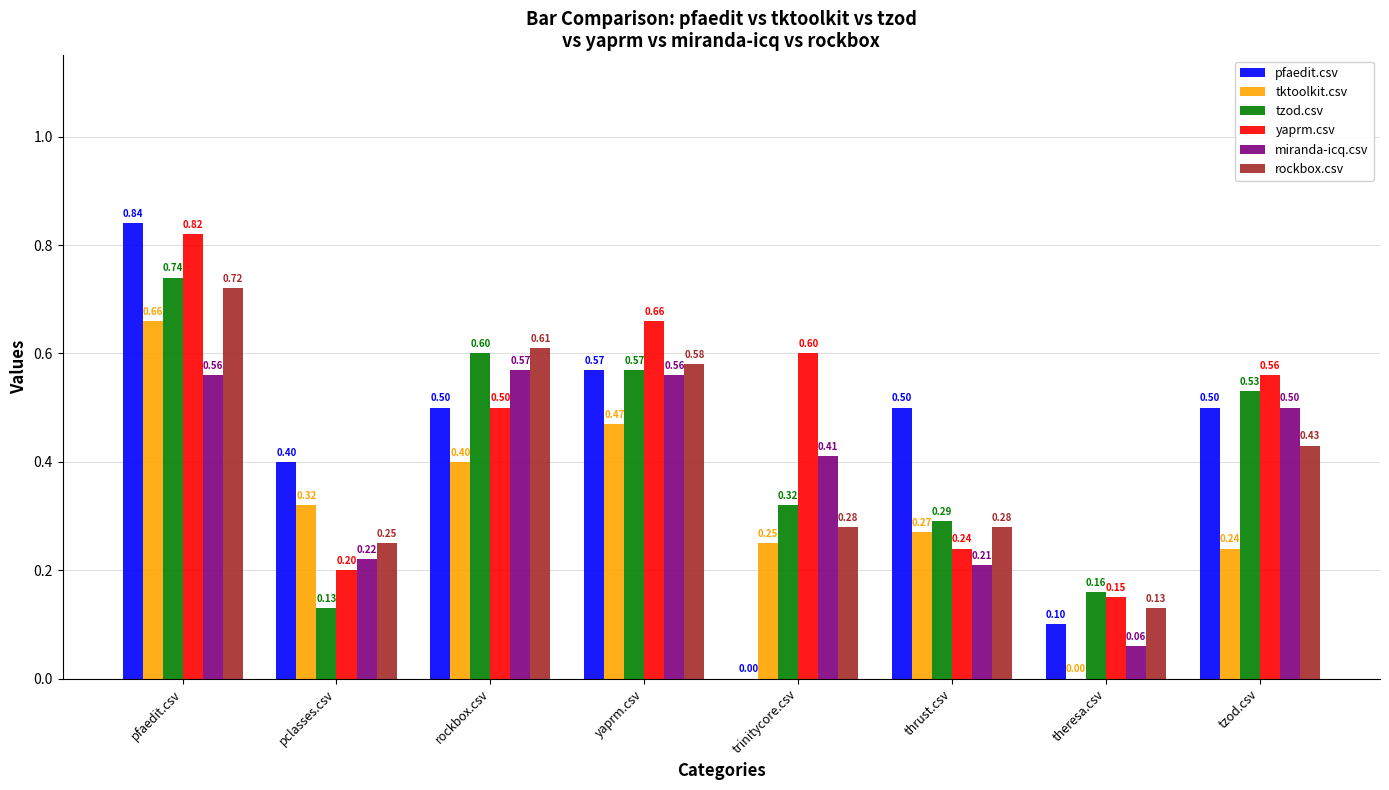

Does the chart contain stacked bars?

No